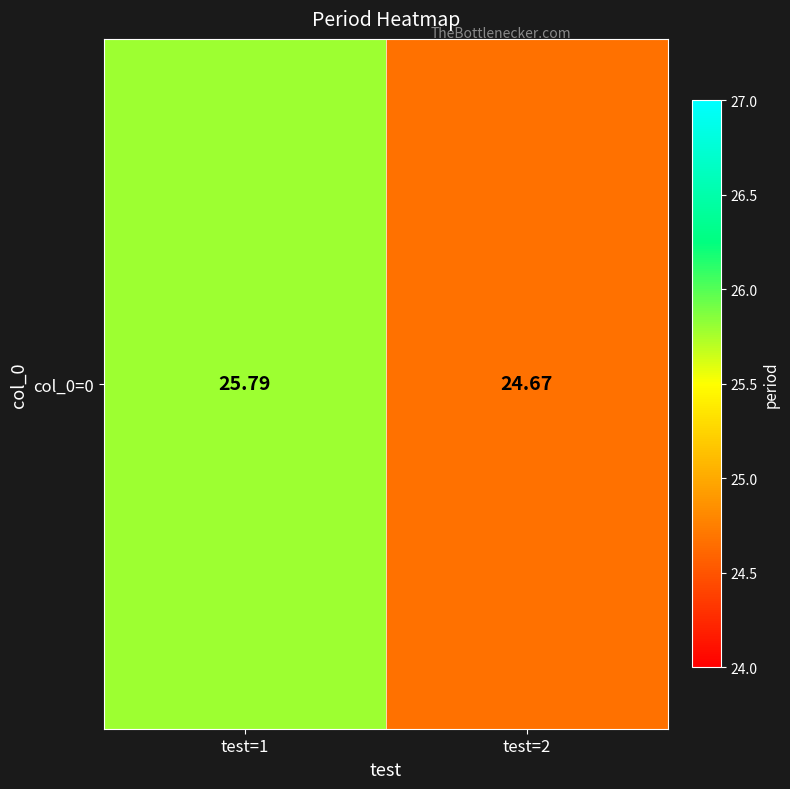

At which label is the value closest to 25?

test=2